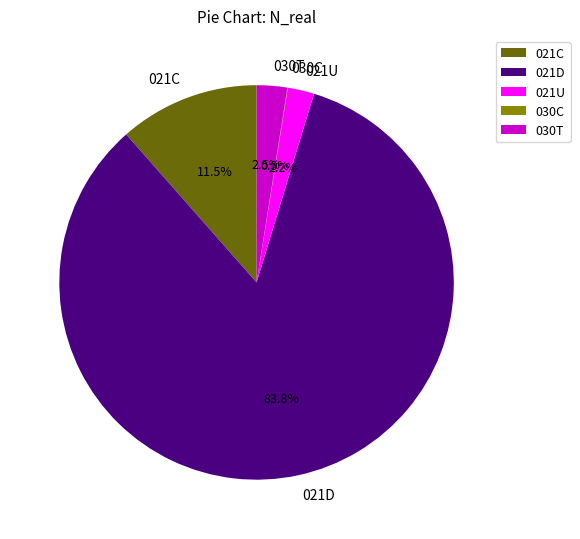

What portion of the pie excludes 021U?

97.8%